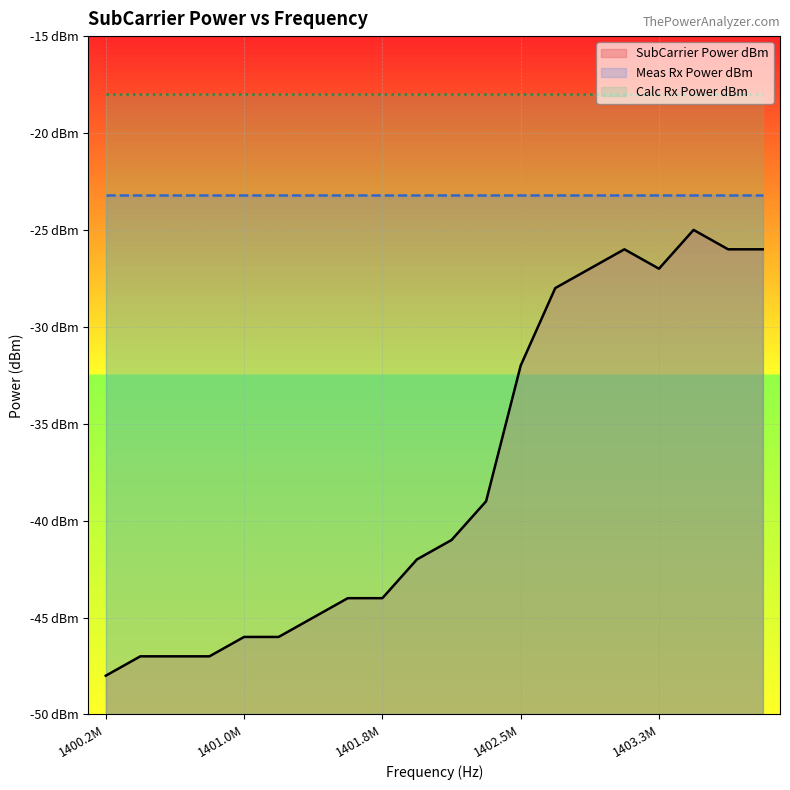

What is the value of the Meas Rx Power dBm point at the 14th from the left?

-23.2